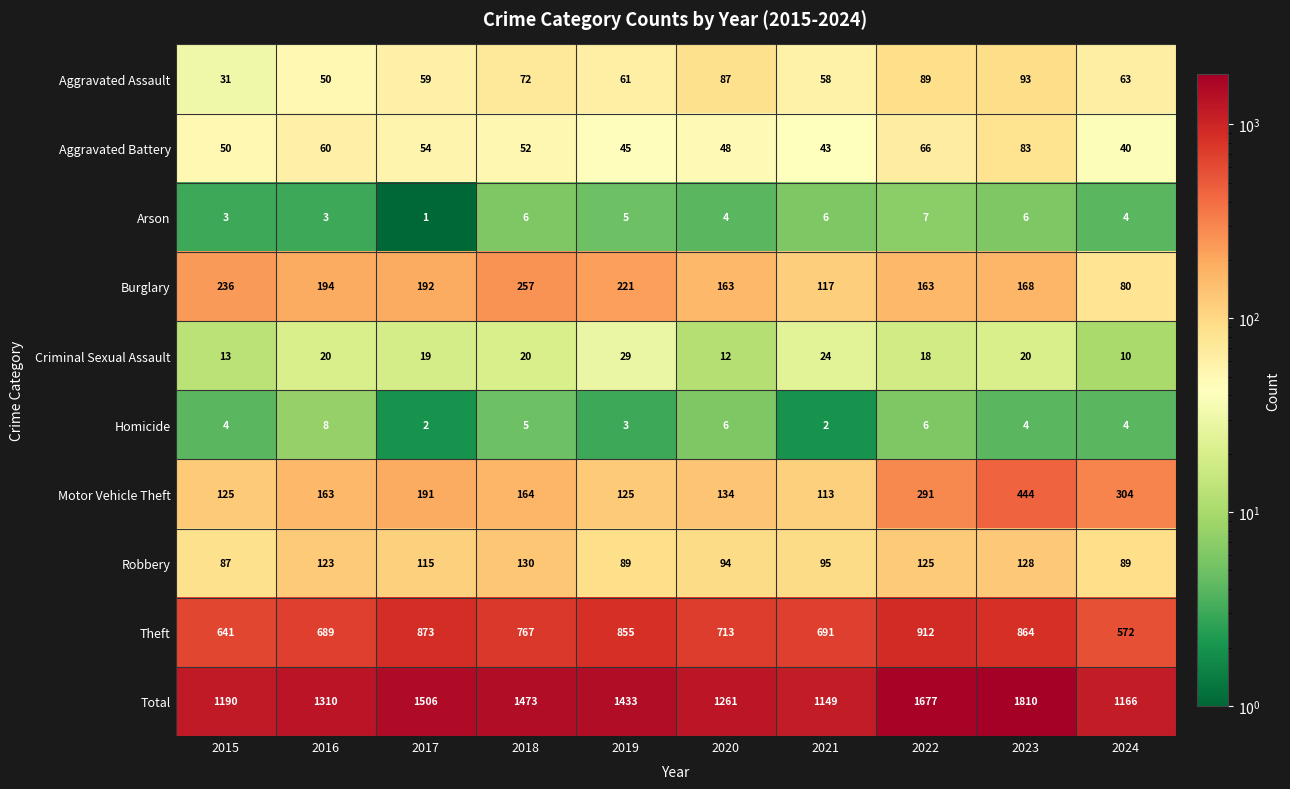

At which label does Motor Vehicle Theft first exceed 164?

2017